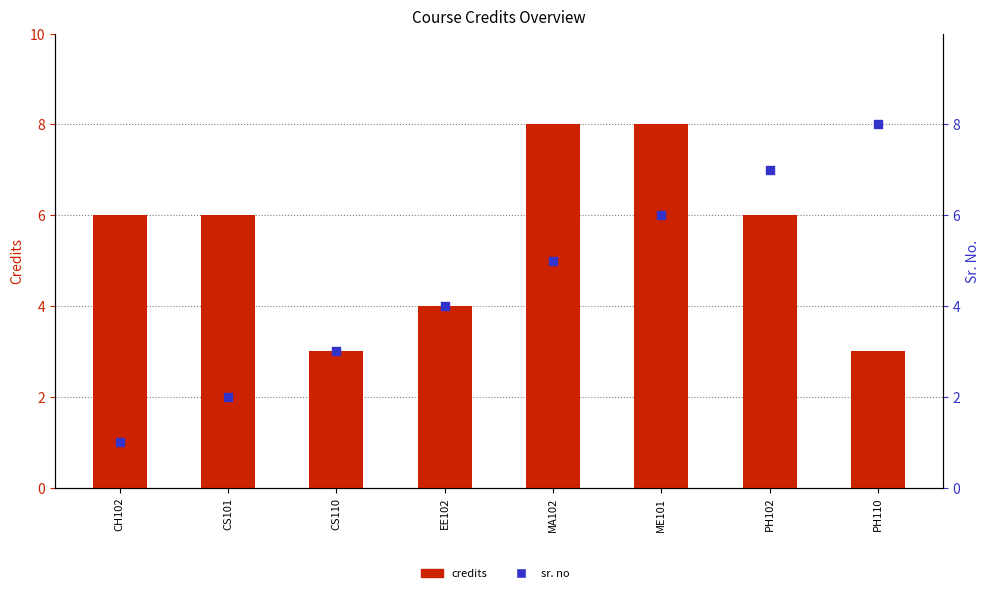

What are all the series names shown in the legend?

credits, sr. no